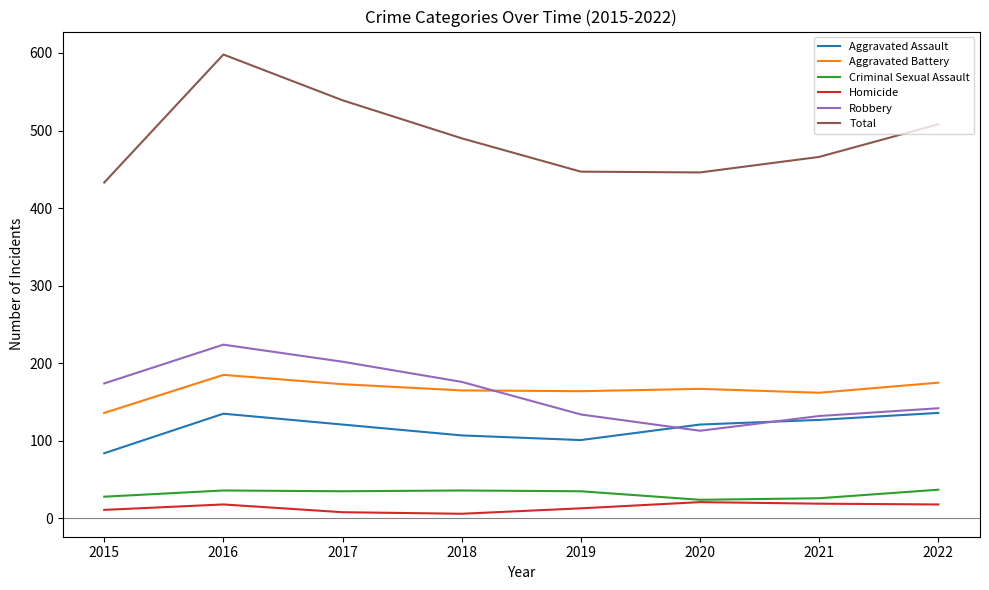

How many interior local peaks does the Aggravated Assault series have?

1